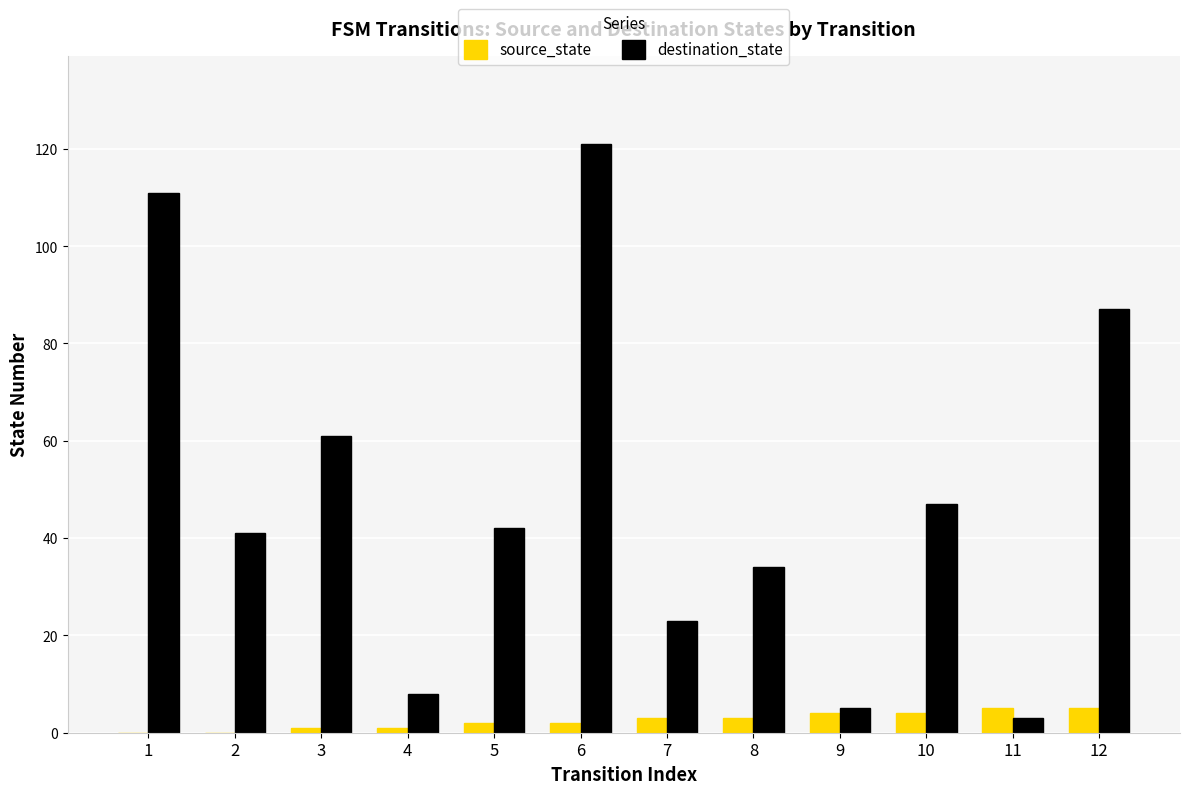

Where does the destination_state series first go above 42?

1